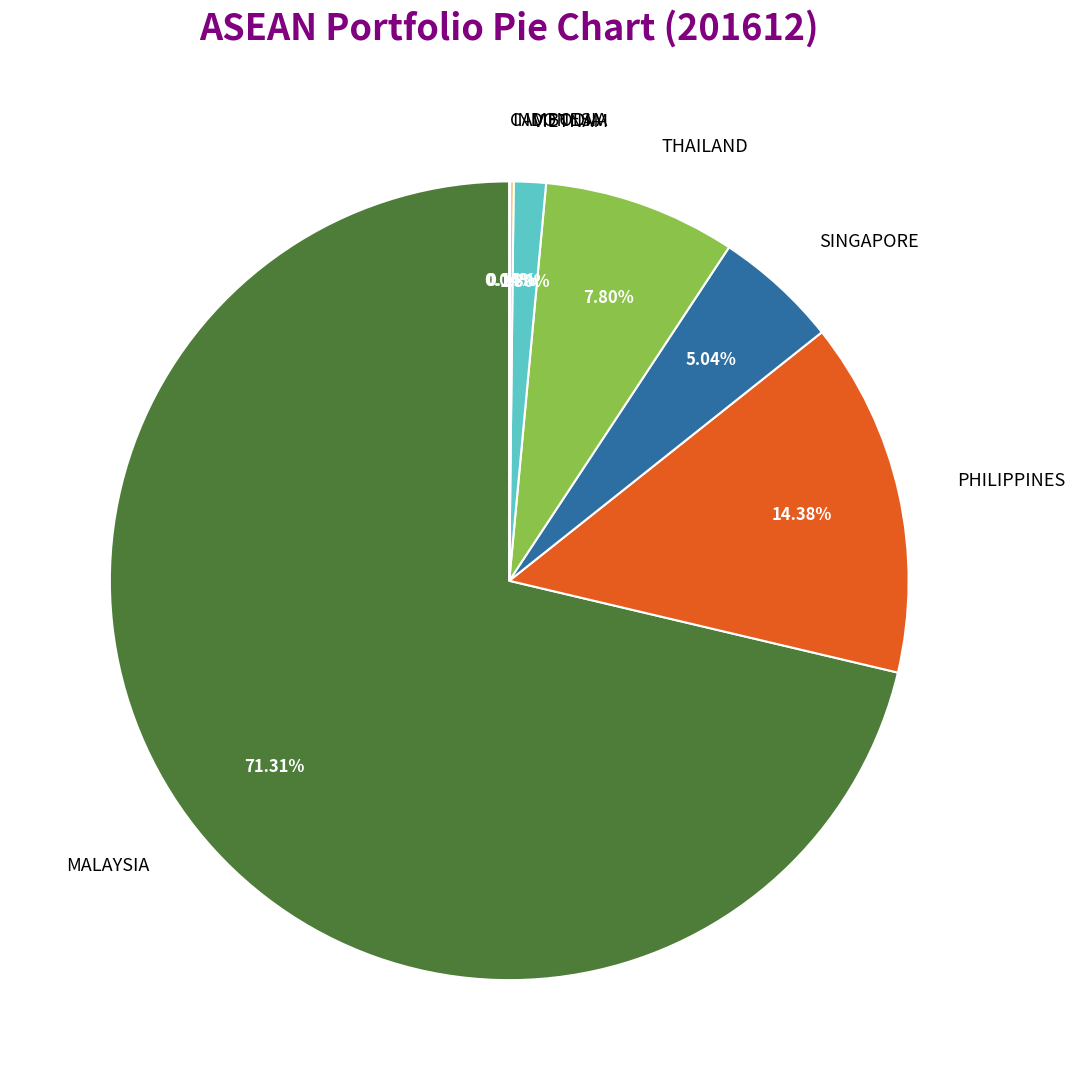

Is the sum of SINGAPORE and PHILIPPINES greater than half?

No